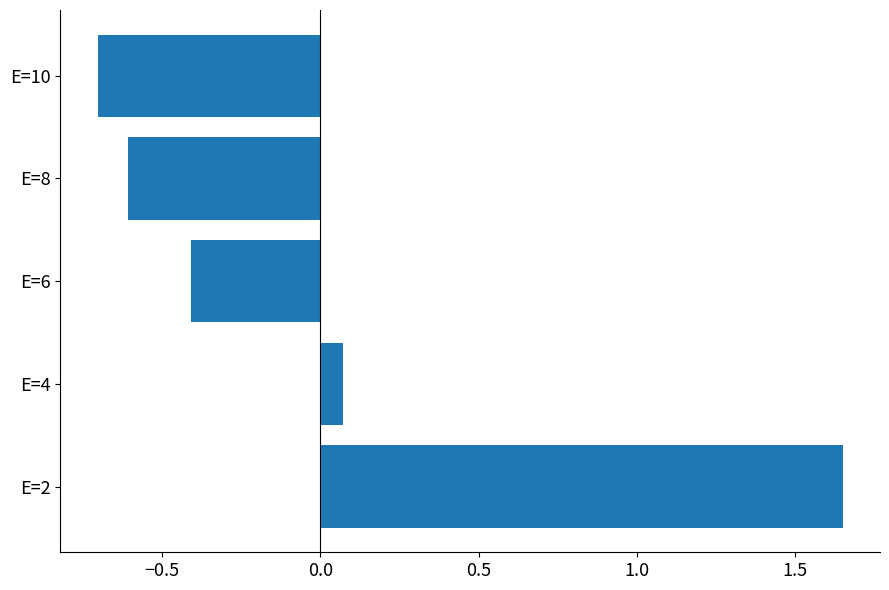

What is the difference between the maximum and minimum values?

2.4